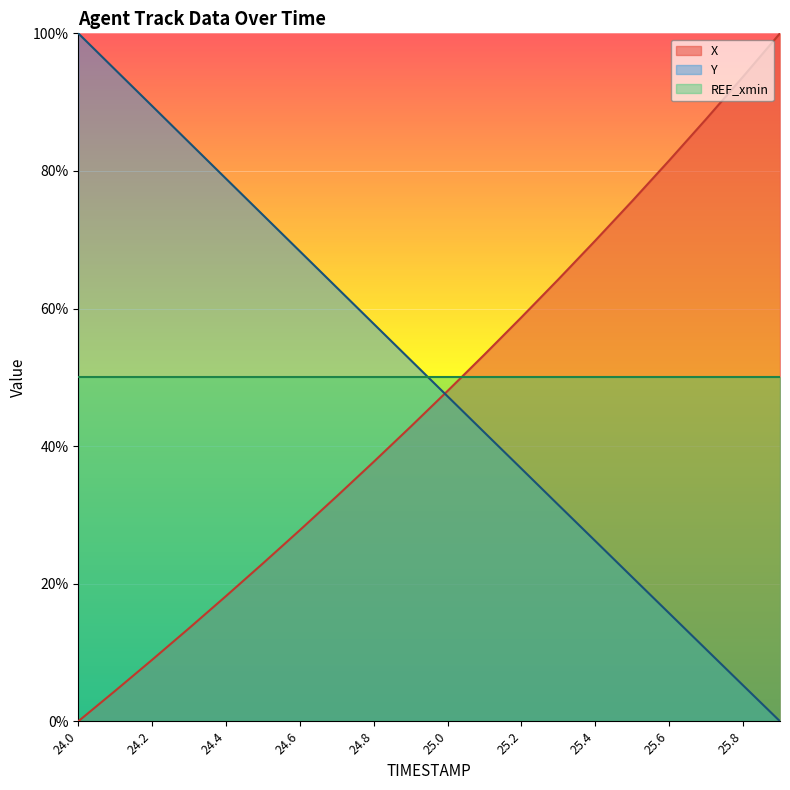

Which category has the highest value in the Y series?

24.0